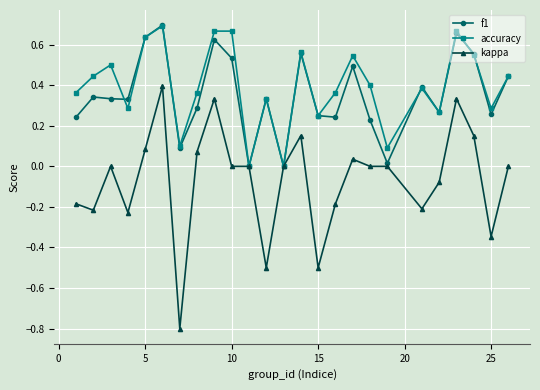

How many series are shown in this chart?

3